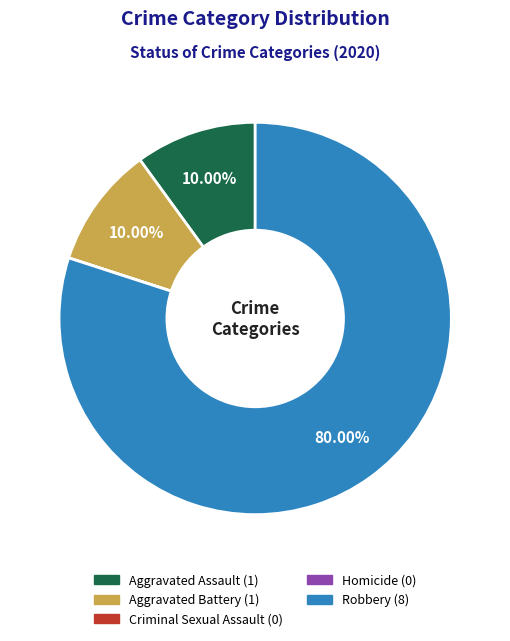

What is the ratio of the value at Aggravated Assault to the value at Robbery?

0.1